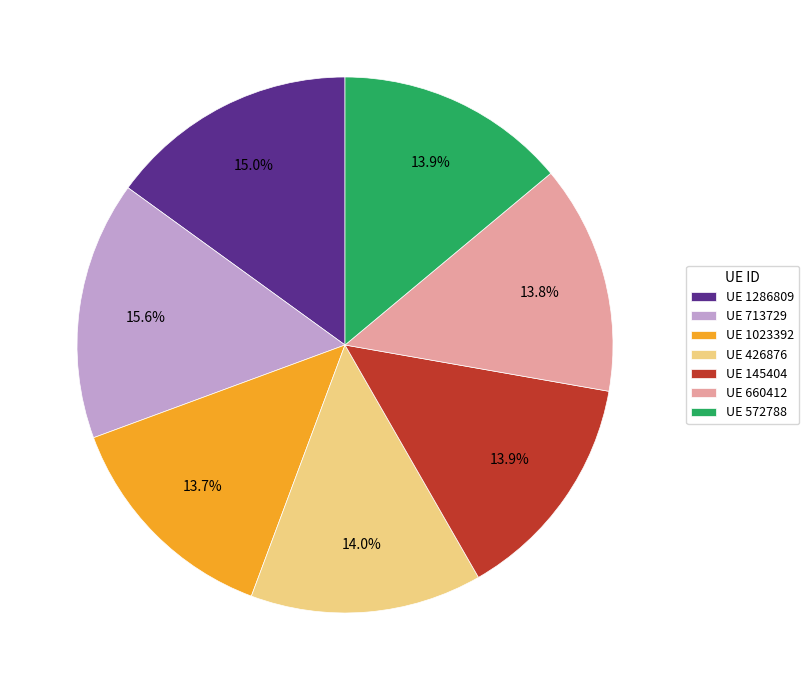

Is there any slice that represents more than half of the pie?

No